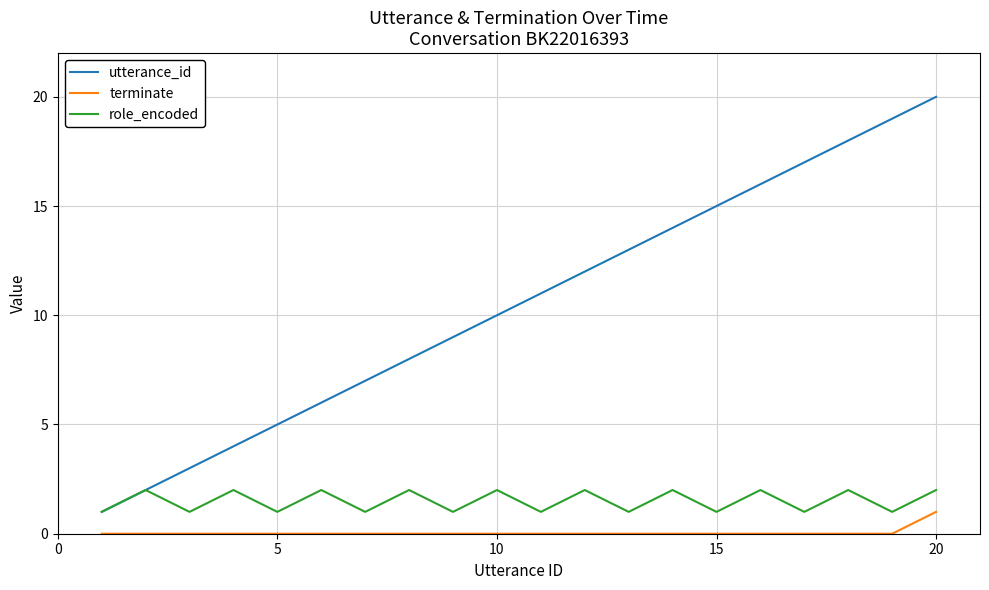

True or false: utterance_id has more than 2 interior local peaks.

False